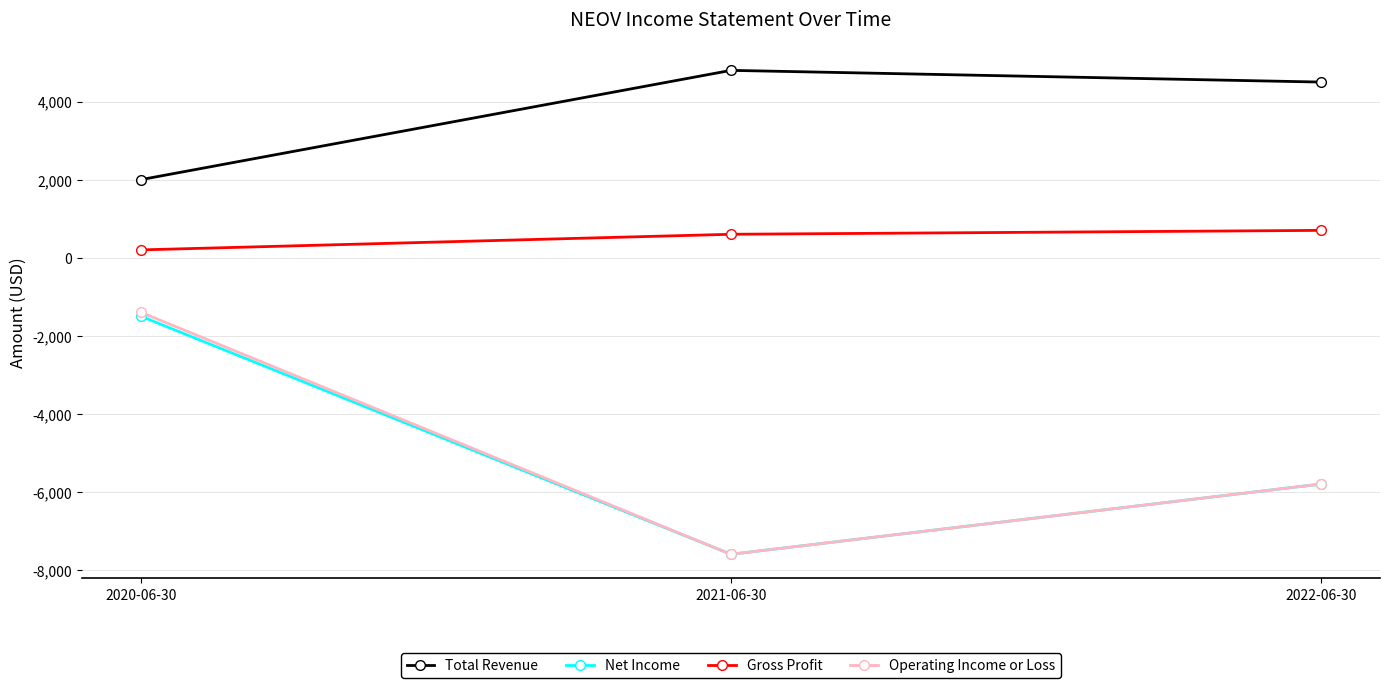

How many series are shown in this chart?

4